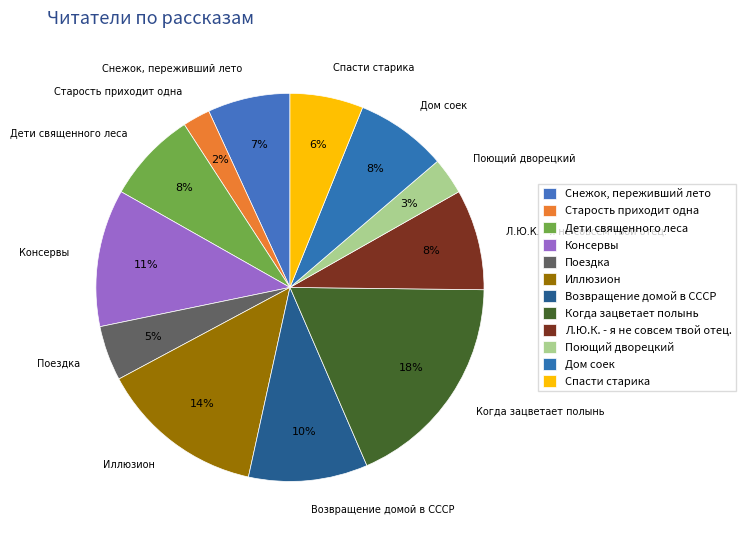

Which category has the smallest portion of the pie?

Старость приходит одна